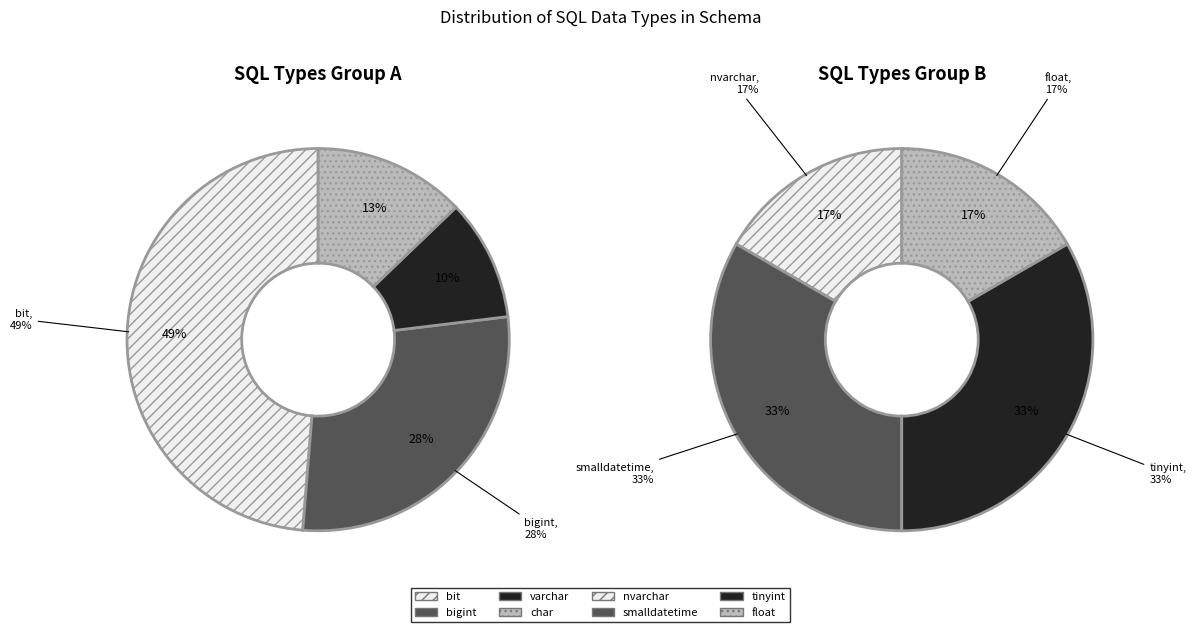

How many slices are in this pie chart?

8